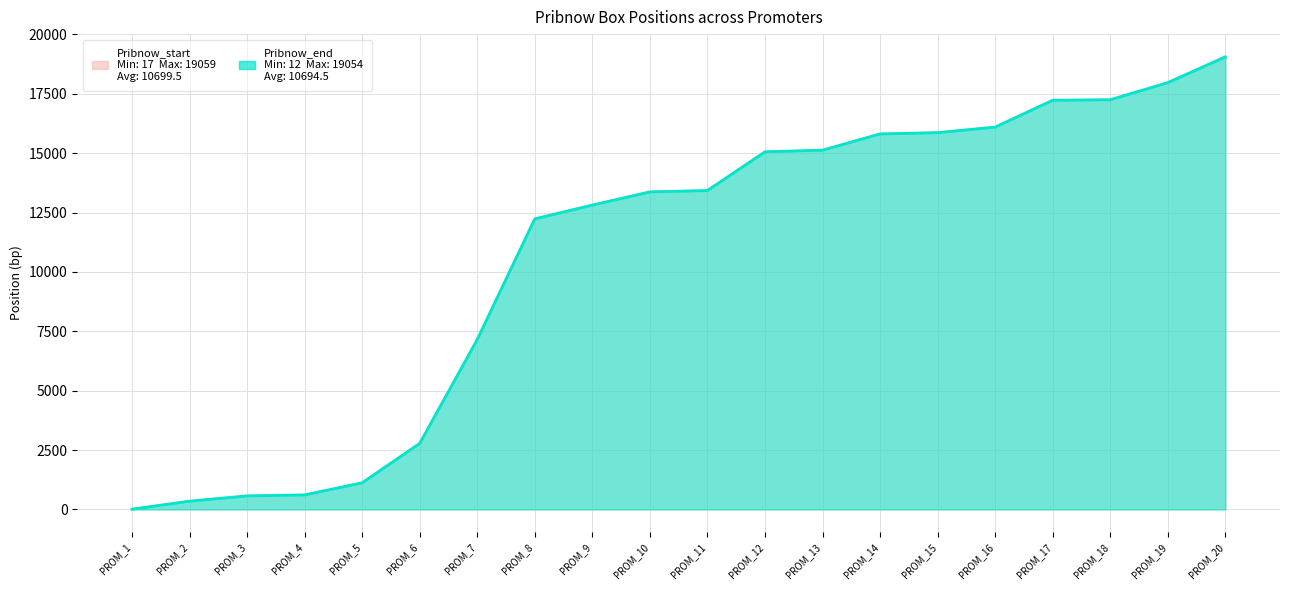

Reading left to right, what are all the values shown in this chart?

Pribnow_start: 17	353	576	617	1127	2785	7159	12238	12819	13374	13431	15062	15131	15814	15868	16102	17232	17253	17973	19059
Pribnow_end: 12	348	571	612	1122	2780	7154	12233	12814	13369	13426	15057	15126	15809	15863	16097	17227	17248	17968	19054